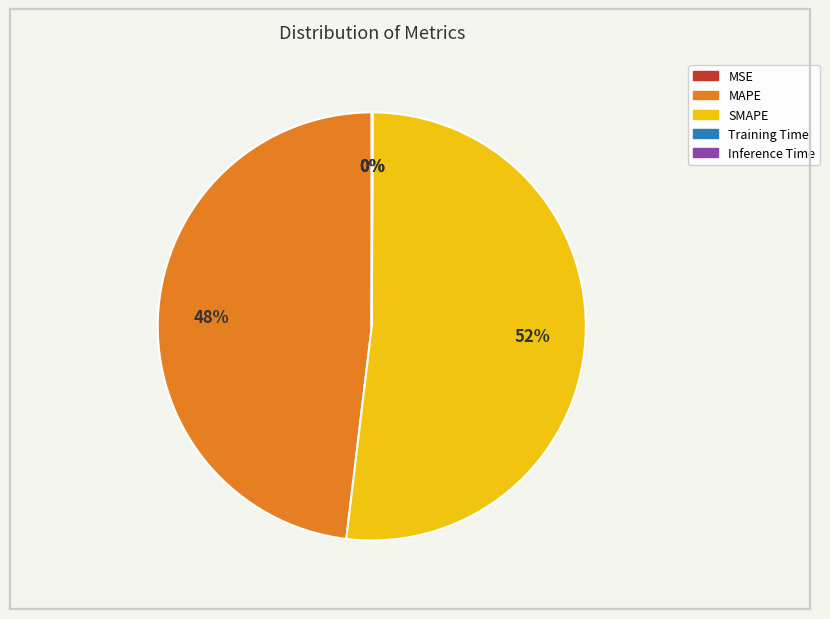

Is it true that SMAPE is 63% of the pie?

False